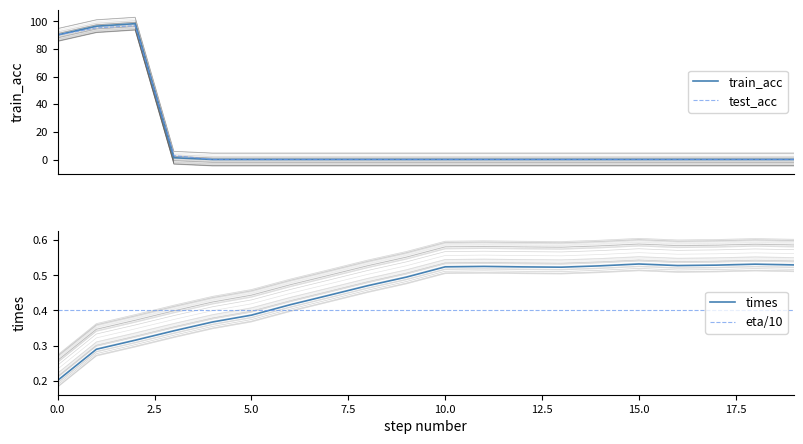

Which series ends up on top after the final intersection of test_acc and train_acc?

train_acc